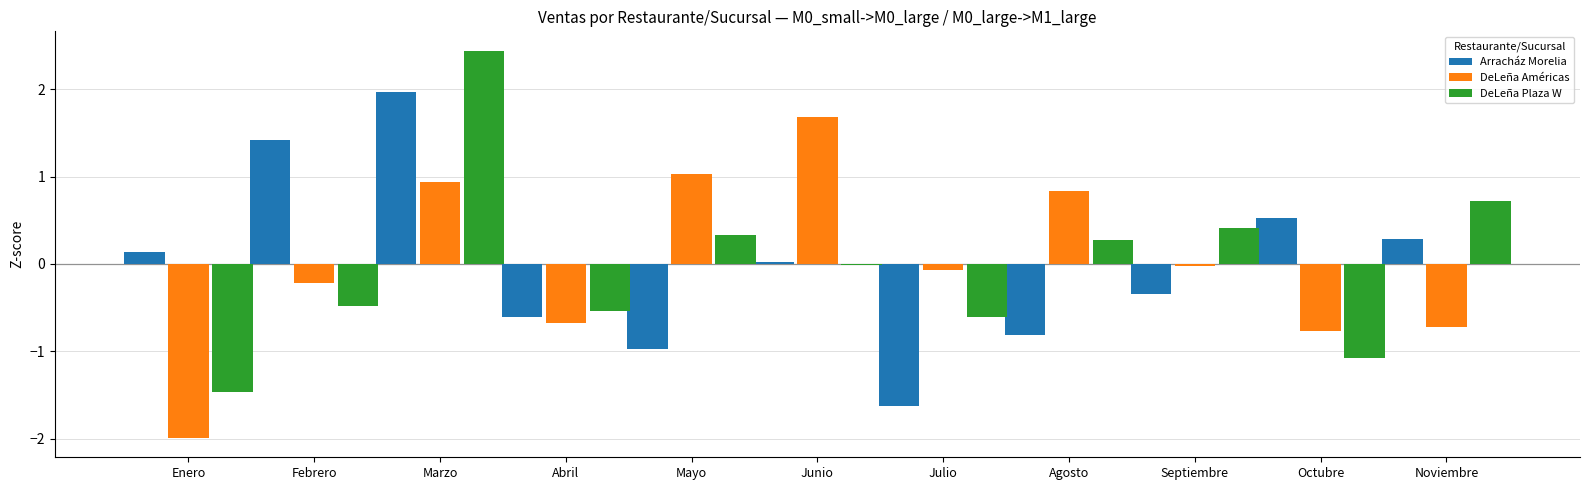

At which category is the sum across all series the highest?

Marzo